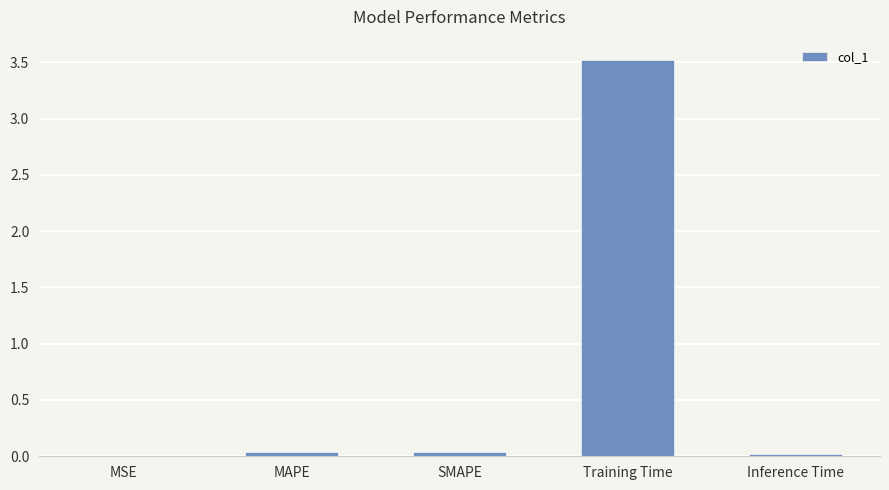

Which has a higher value, MAPE or Training Time?

Training Time